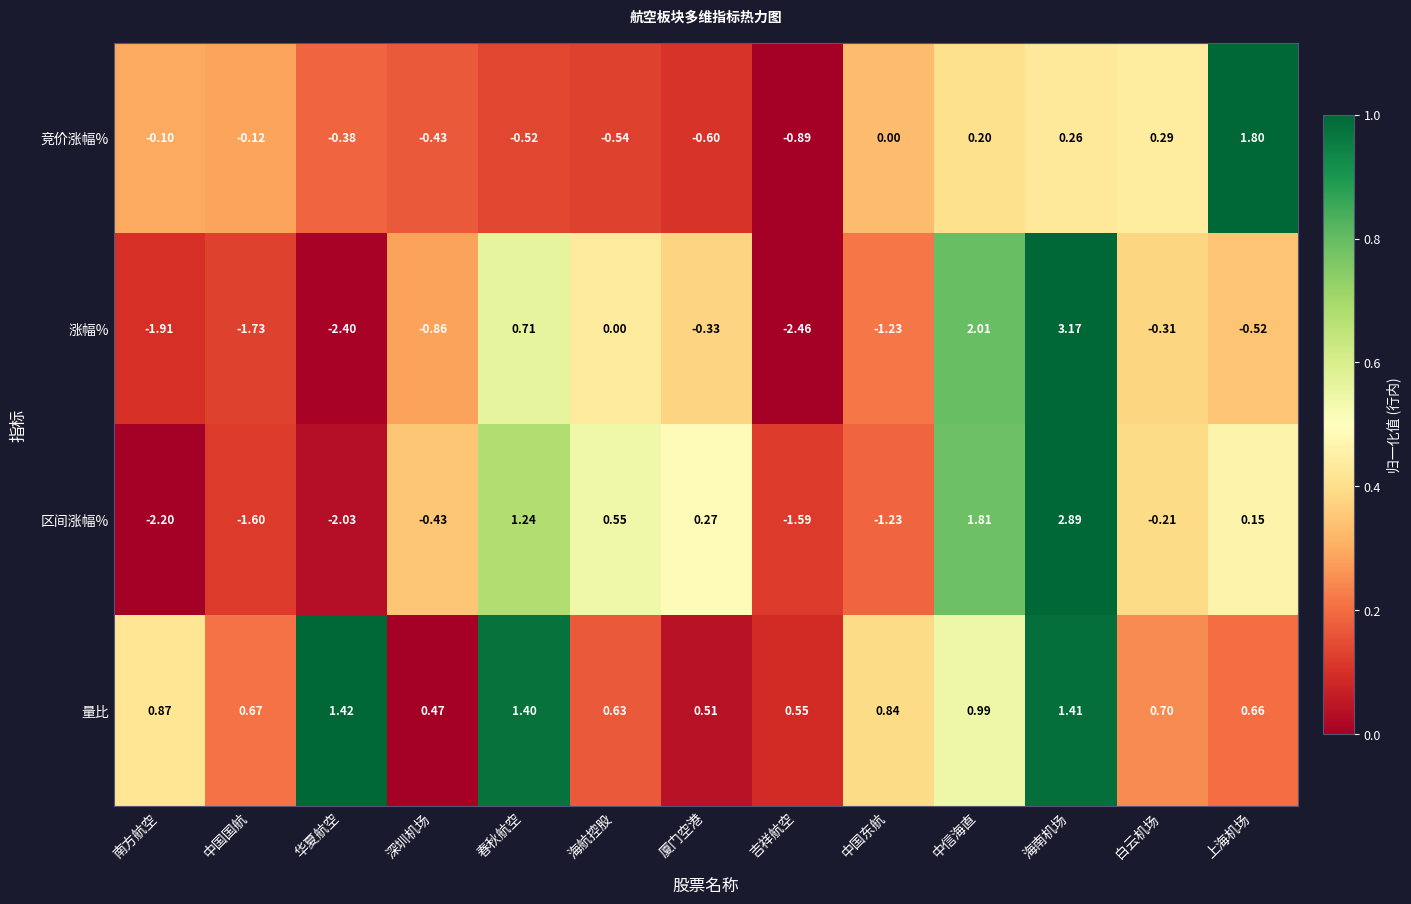

Between 南方航空 and 海航控股, which series saw the biggest shift?

区间涨幅%